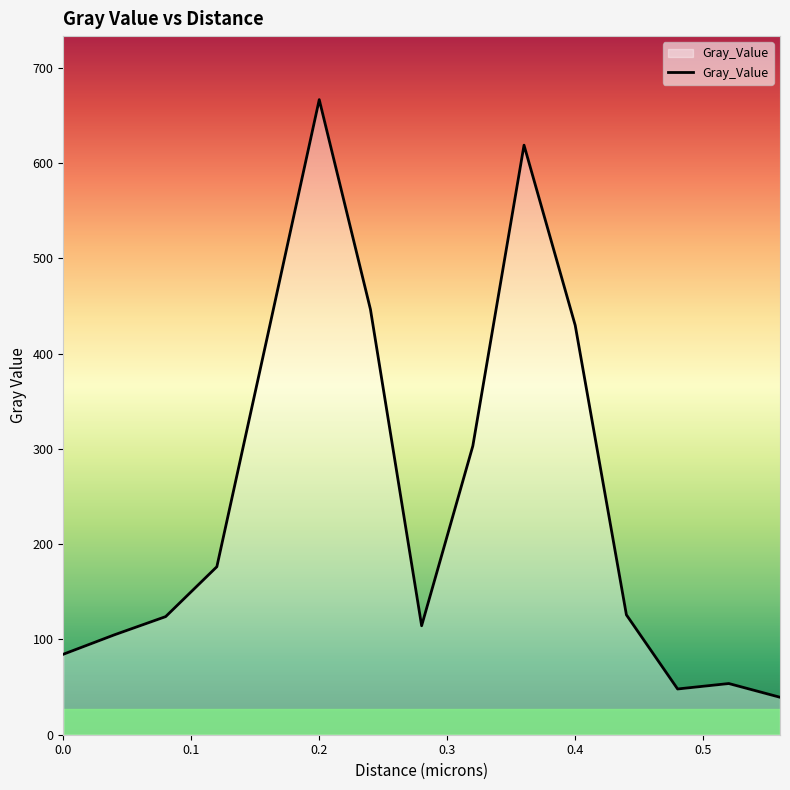

Count the number of values greater than 125.

8